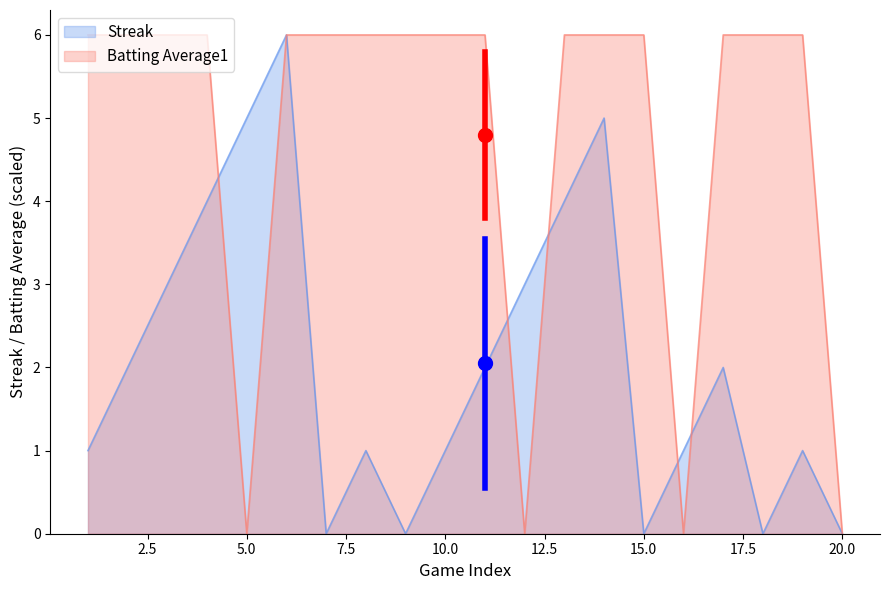

Reading left to right, transcribe all the data shown in this chart.

Streak: 1	2	3	4	5	6	0	1	0	1	2	3	4	5	0	1	2	0	1	0
Batting Average1: 6	6	6	6	0	6	6	6	6	6	6	0	6	6	6	0	6	6	6	0